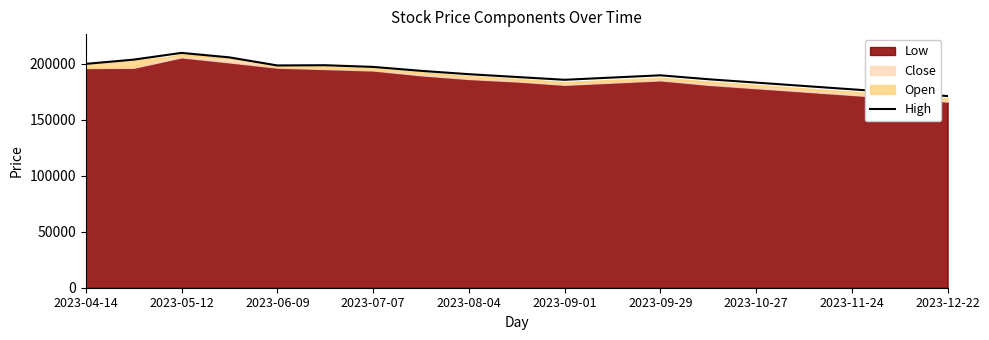

The value of High at 2023-07-07 is 114607. True or false?

False